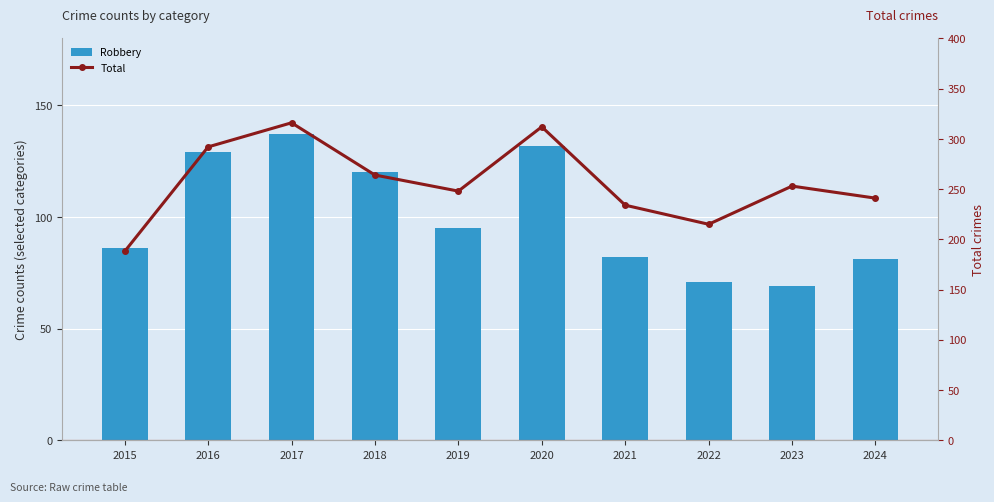

List the series in order of their peak value, lowest first.

Robbery, Total